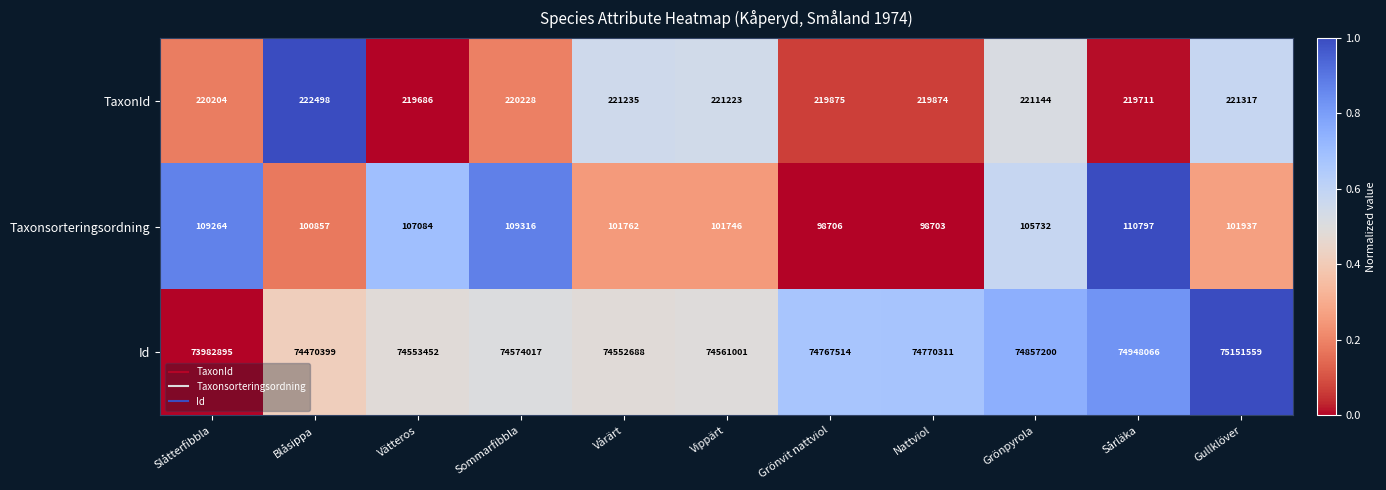

At how many categories does at least one series exceed 60830035?

11